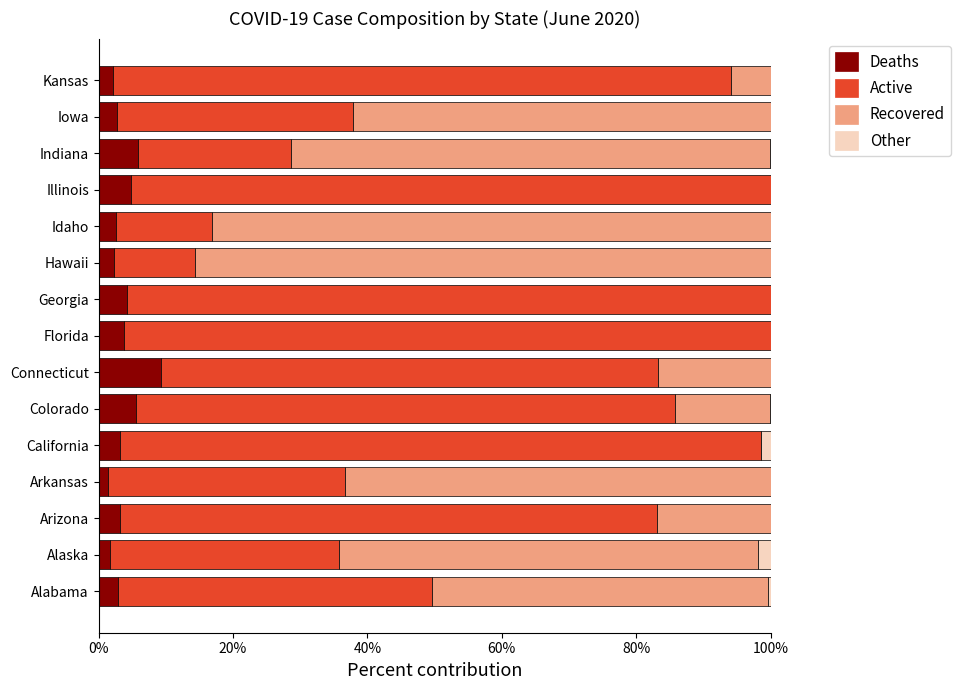

Read the Deaths value at Georgia.

4.3